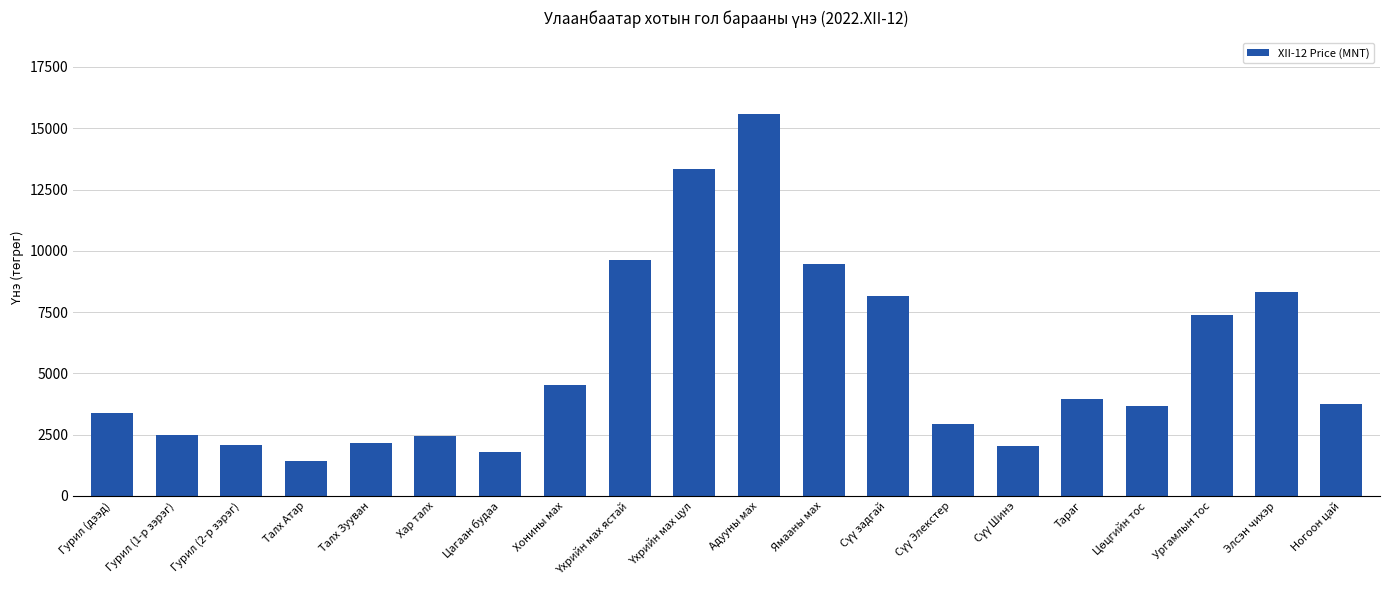

What is the sum of the values at Талх Атар and Ургамлын тос?

8819.4